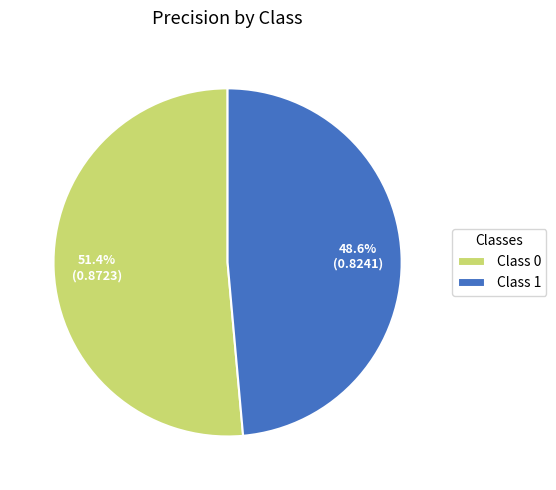

Which has a higher value, Class 1 or Class 0?

Class 0